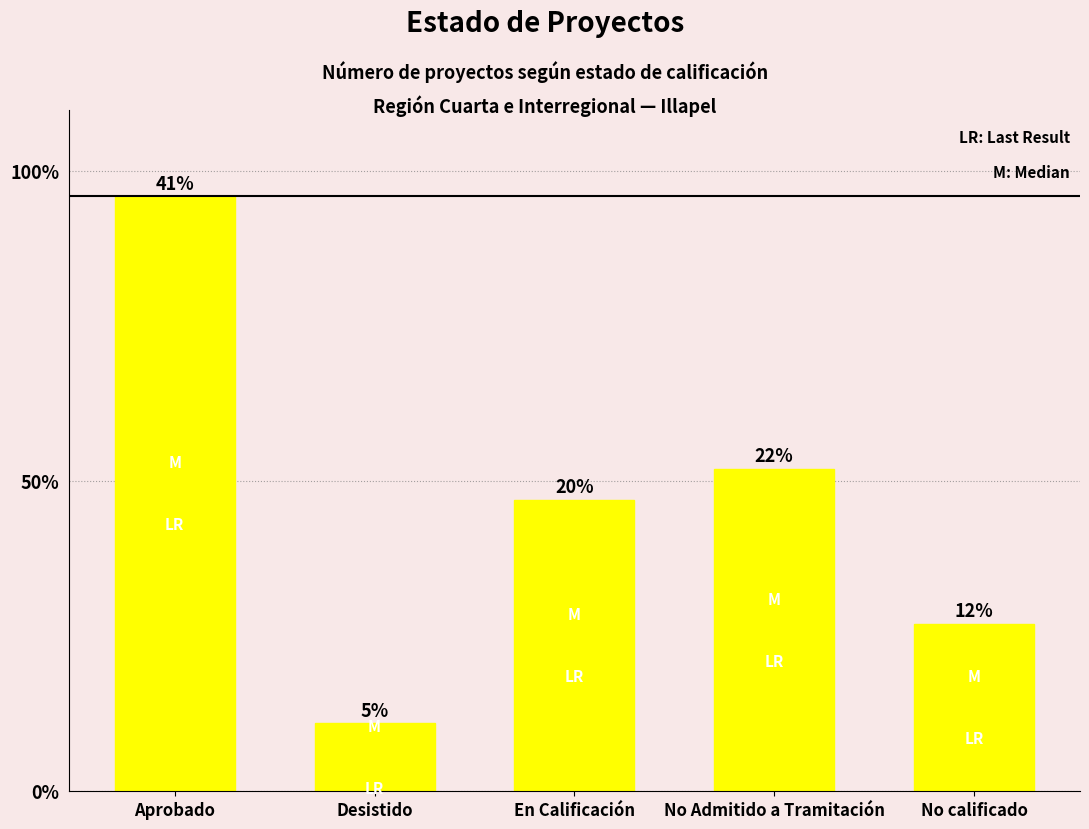

Which category has the highest value across all series?

Aprobado